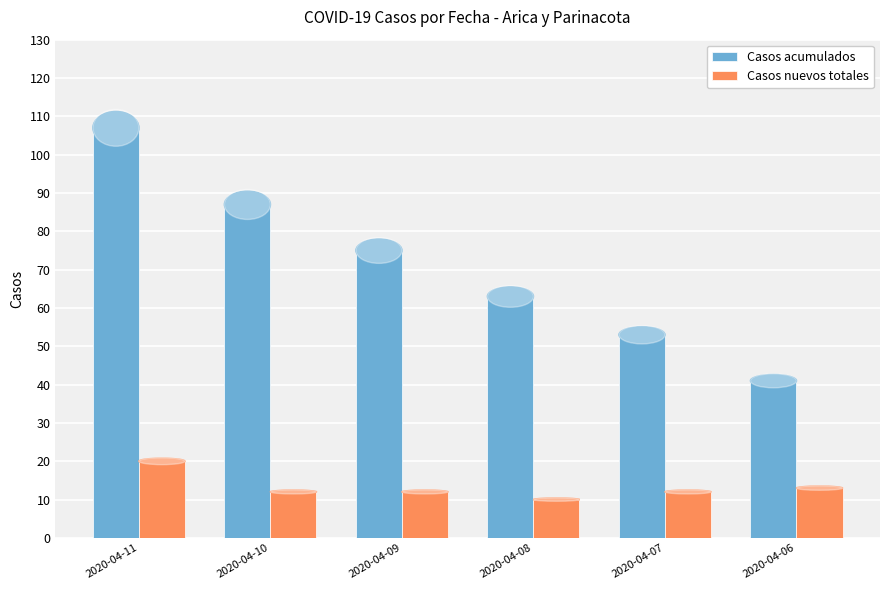

How many bars are there in each group?

2